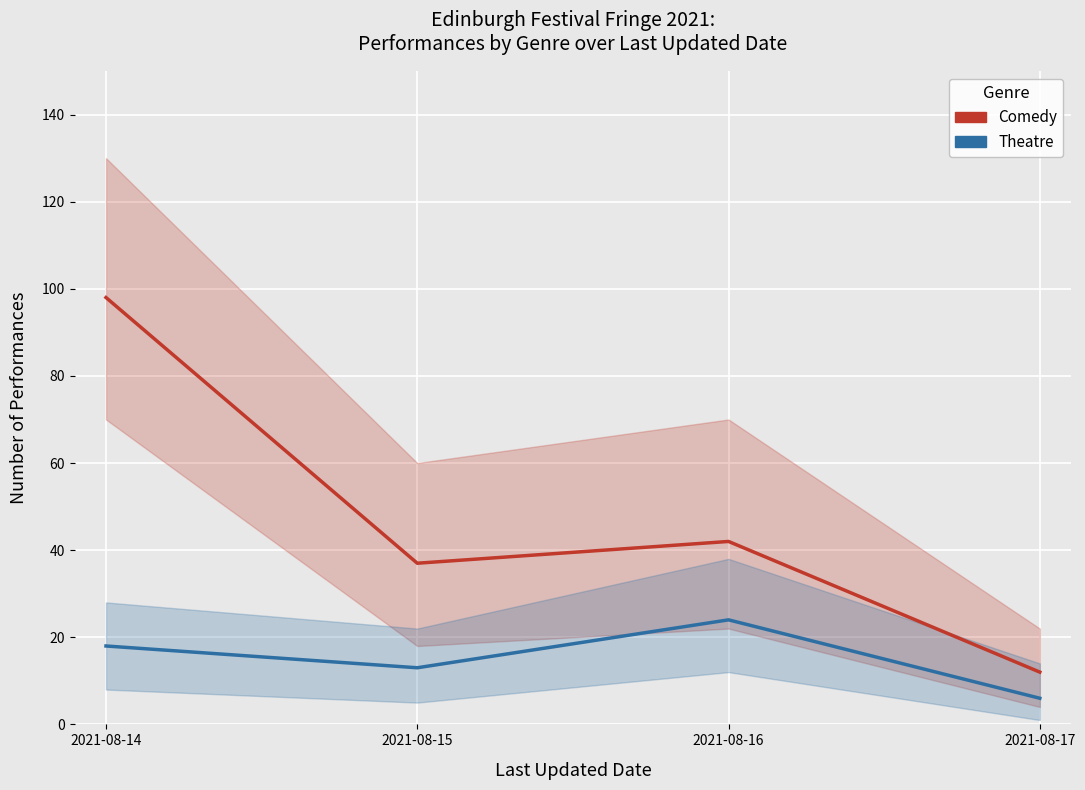

What is the total value across all series at 2021-08-15?

50